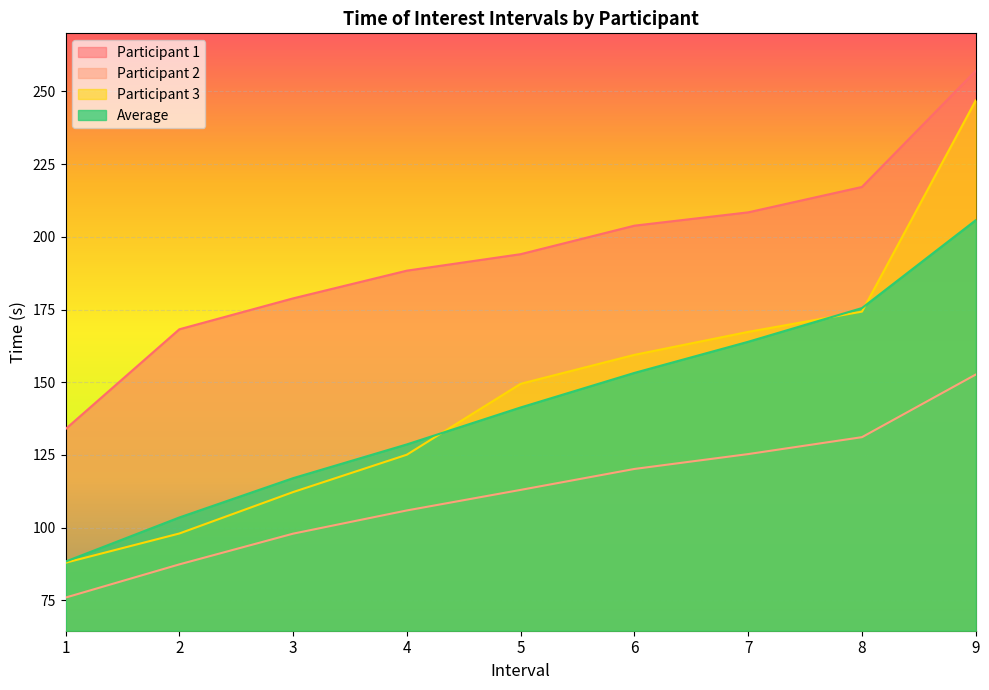

What is the difference between the Participant 3 values at 9 and 6?

87.5